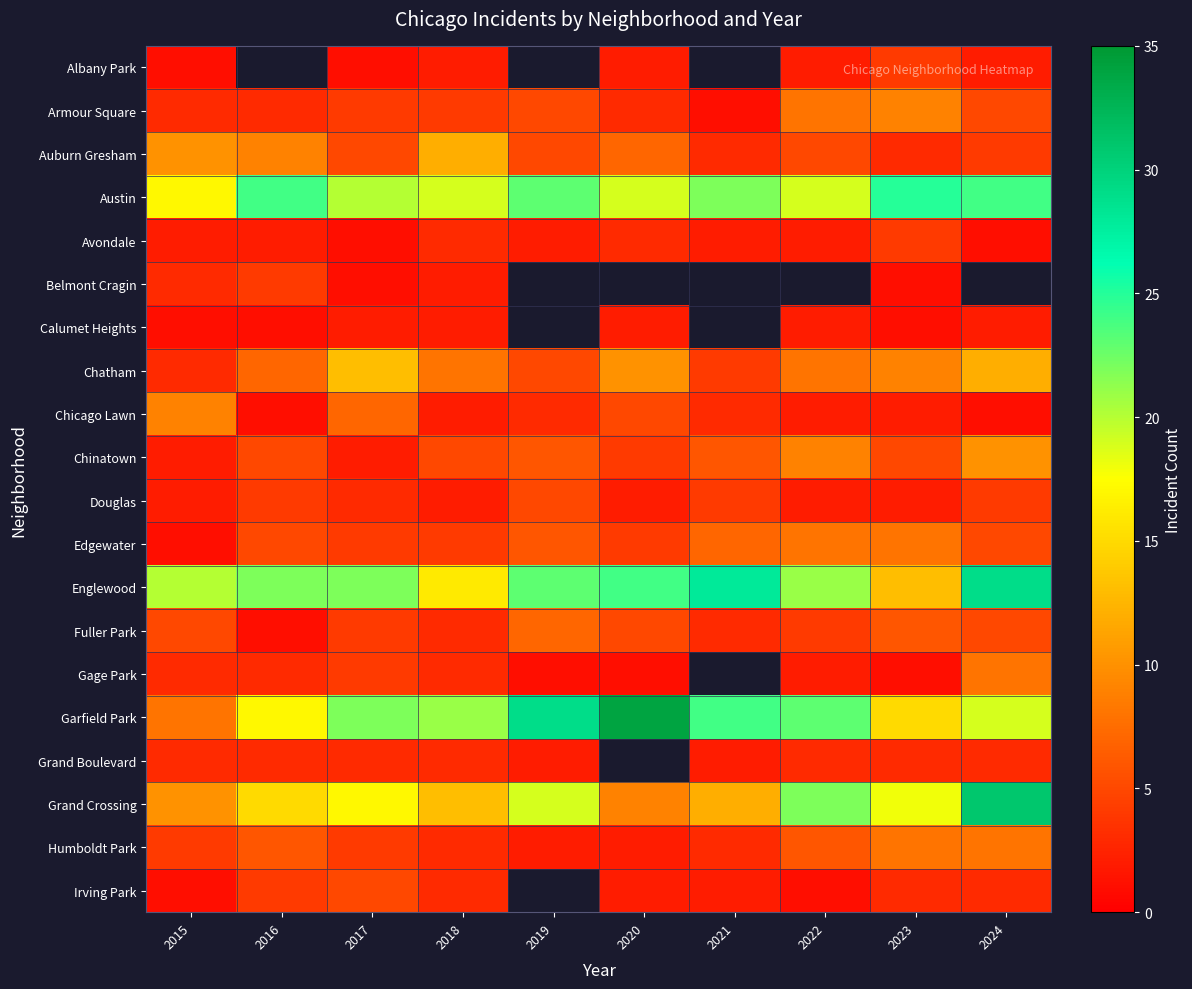

At how many categories does at least one series exceed 15?

10